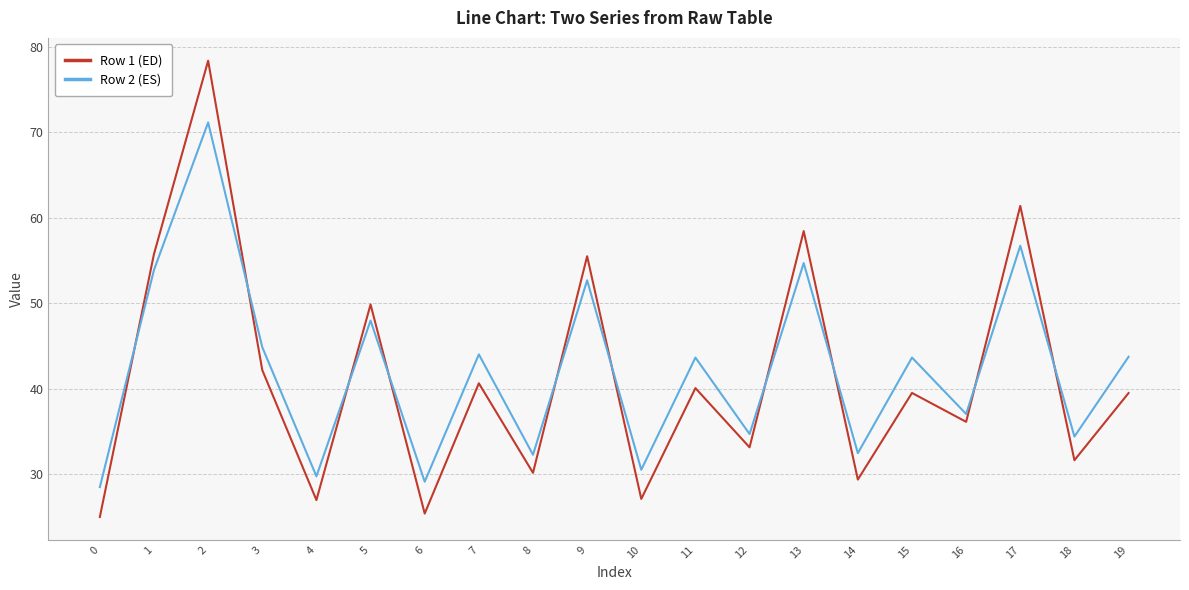

Does the chart display data point markers on the line(s)?

No